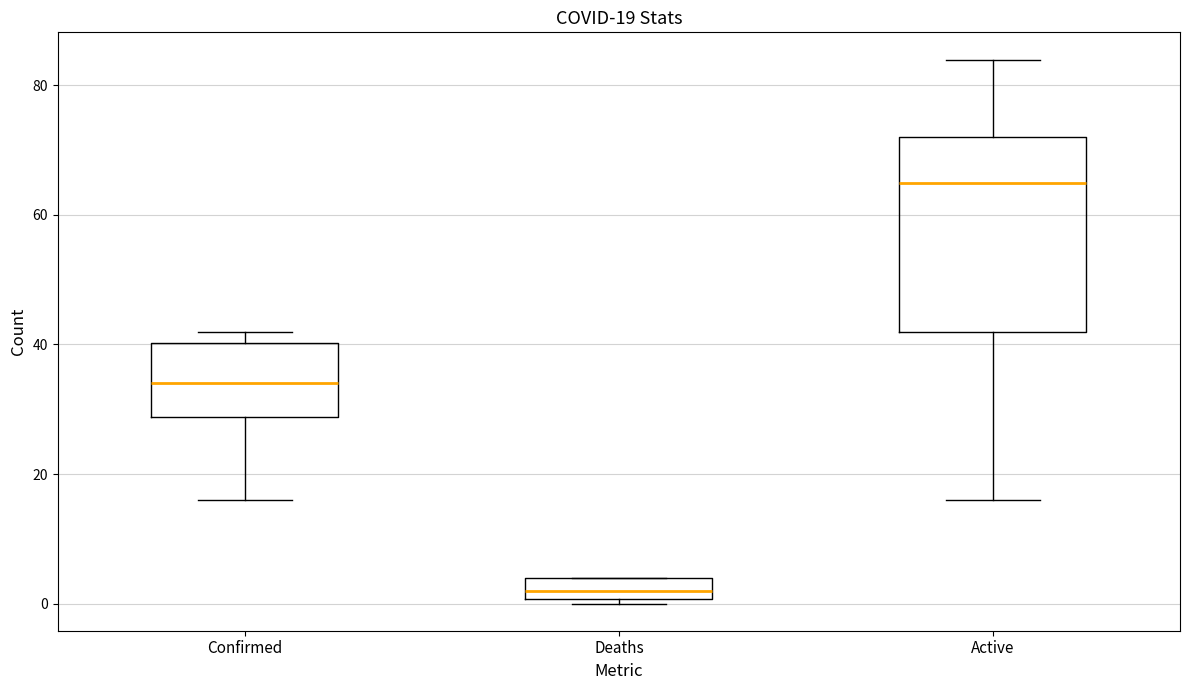

Which box is the tallest, from its lower edge to its upper edge?

Active